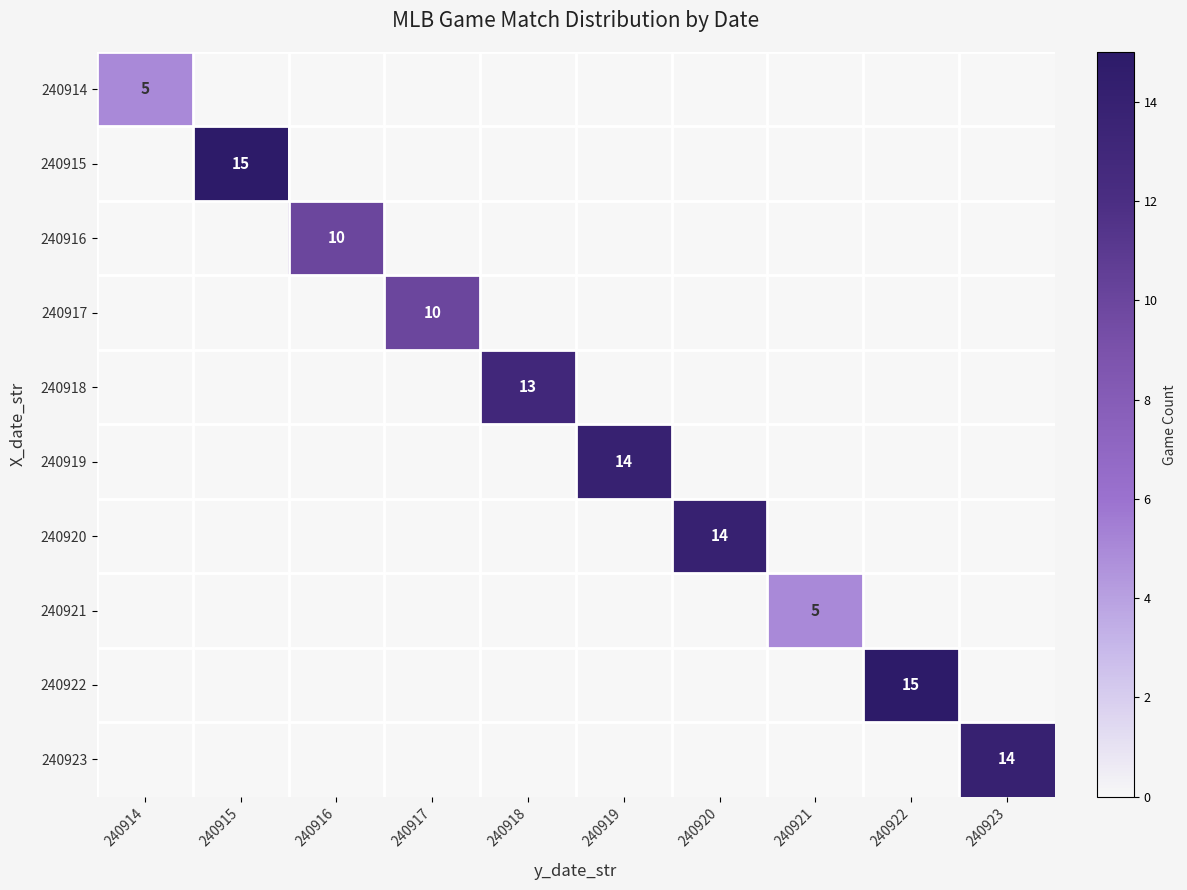

At which category is the sum across all series the highest?

240915